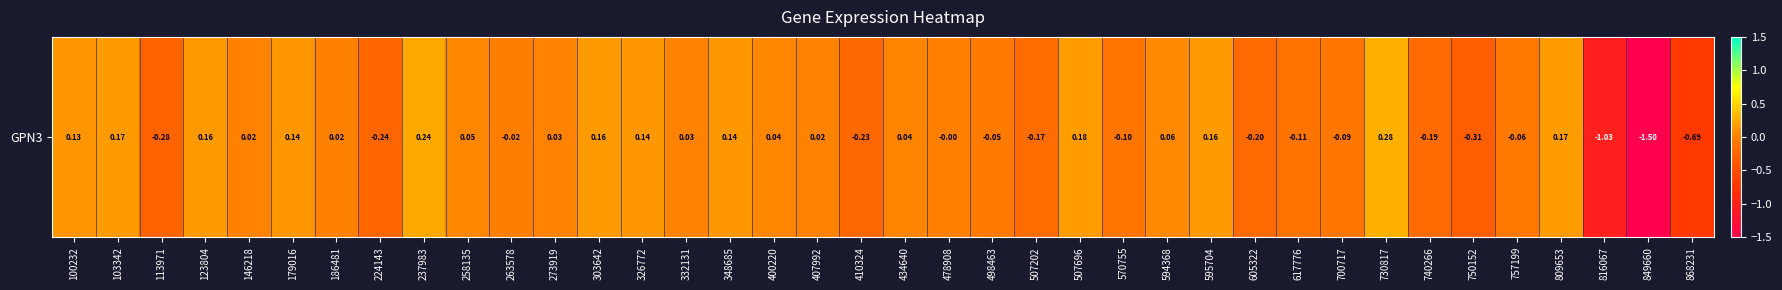

What is the smallest value displayed?

-1.5